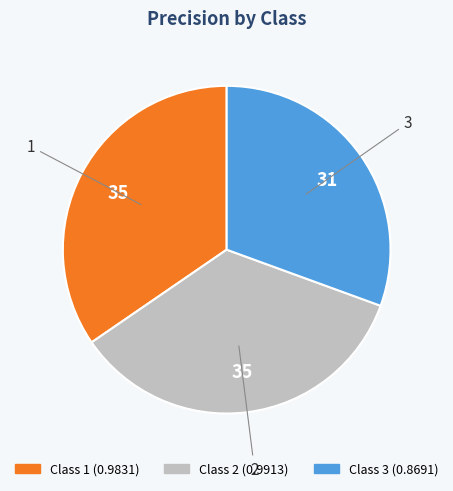

Is there any slice that represents more than half of the pie?

No